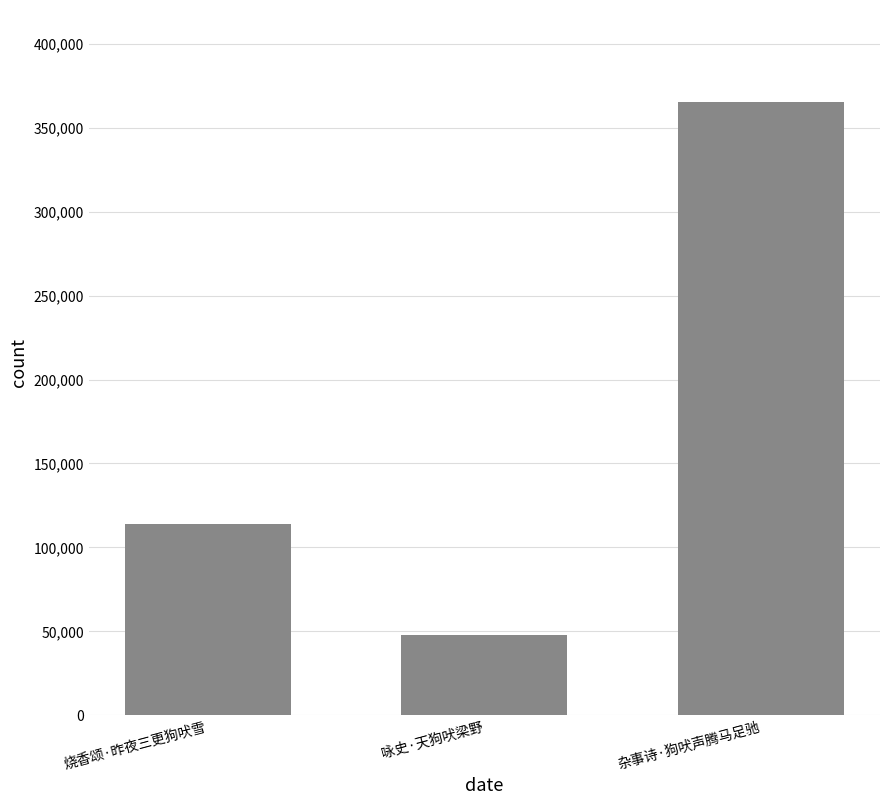

At which category does the chart reach its peak across all series?

杂事诗·狗吠声腾马足驰